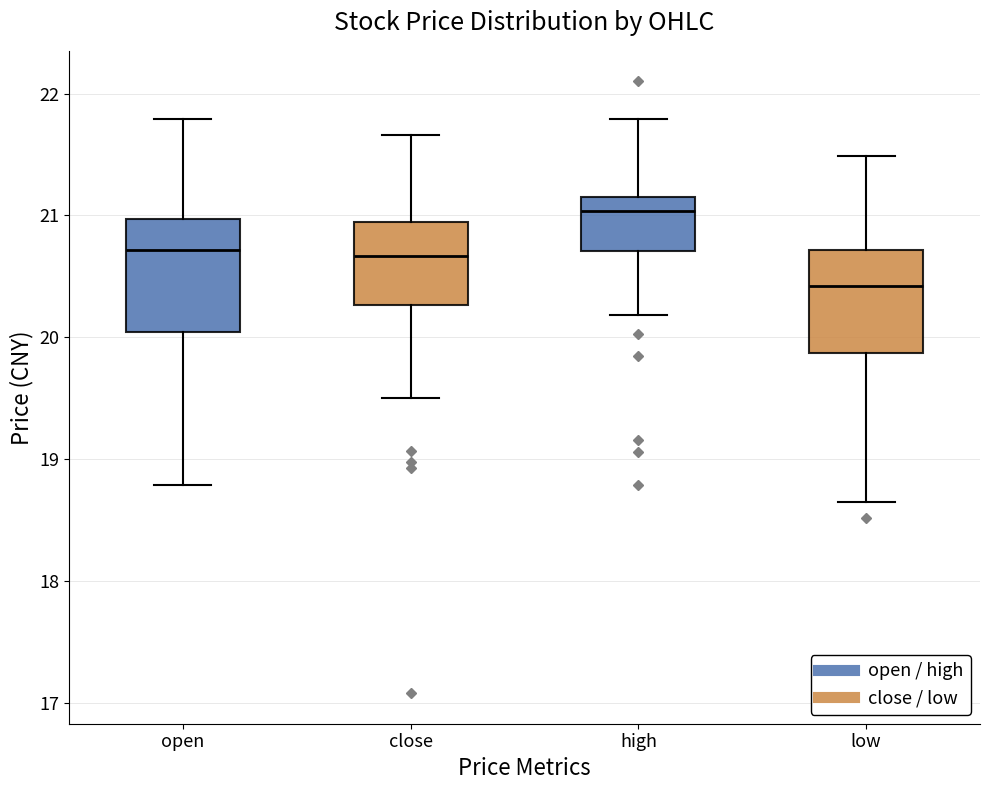

Where does the upper whisker of the box for open end on the y-axis? The values are not printed on the chart, so give them approximately, as read against the axis.

21.8